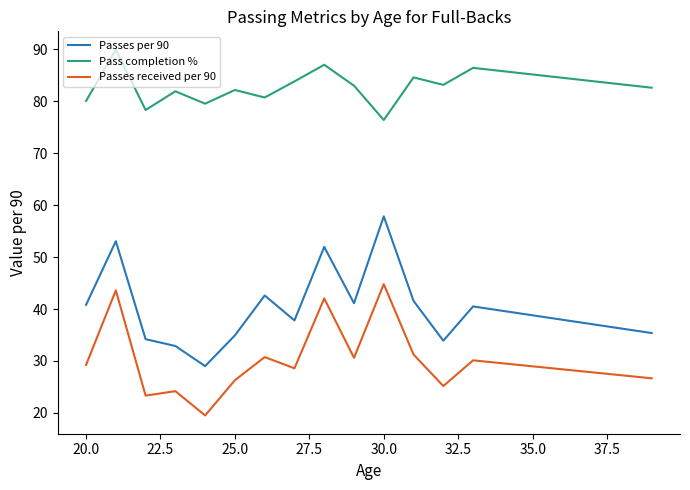

Which series has the largest total across all categories?

Pass completion %